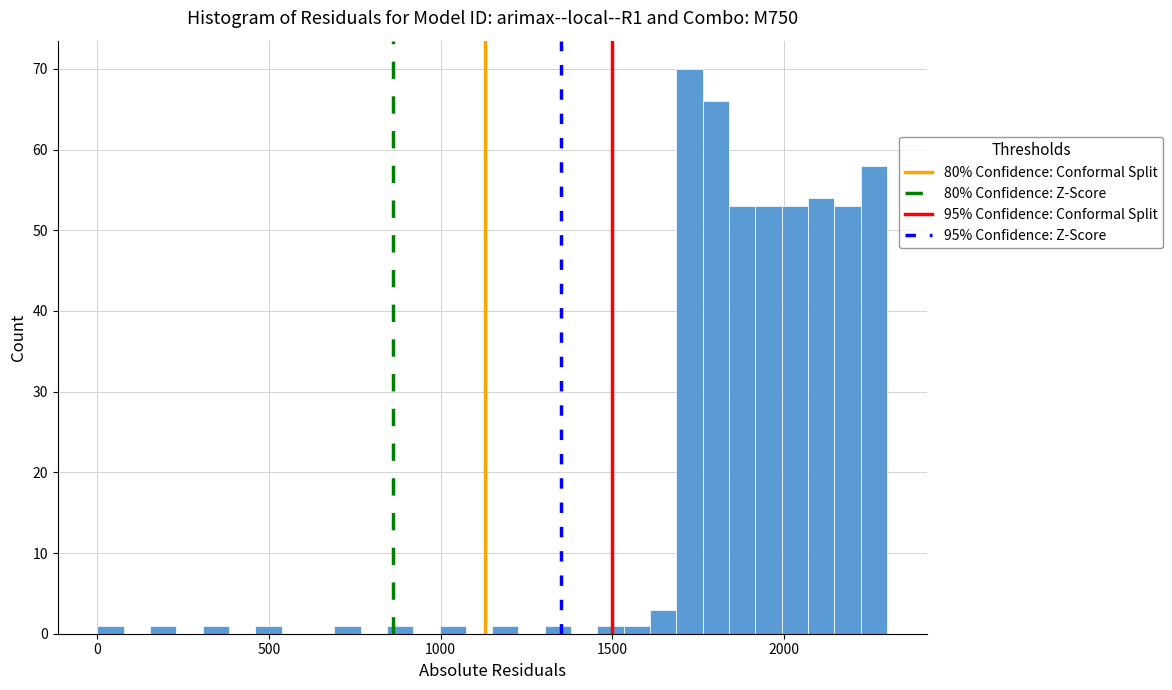

Around what value on the x-axis is the tallest bar? Give the approximate position of its centre, as read against the axis.

1700